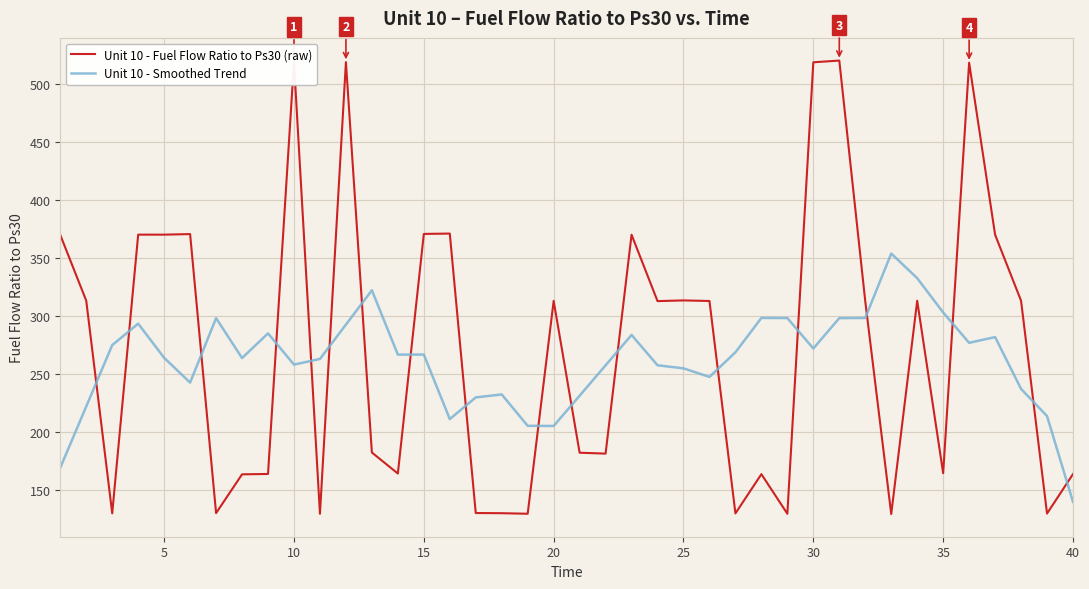

True or false: Unit 10 - Smoothed Trend and Unit 10 - Fuel Flow Ratio to Ps30 (raw) cross at least once.

True